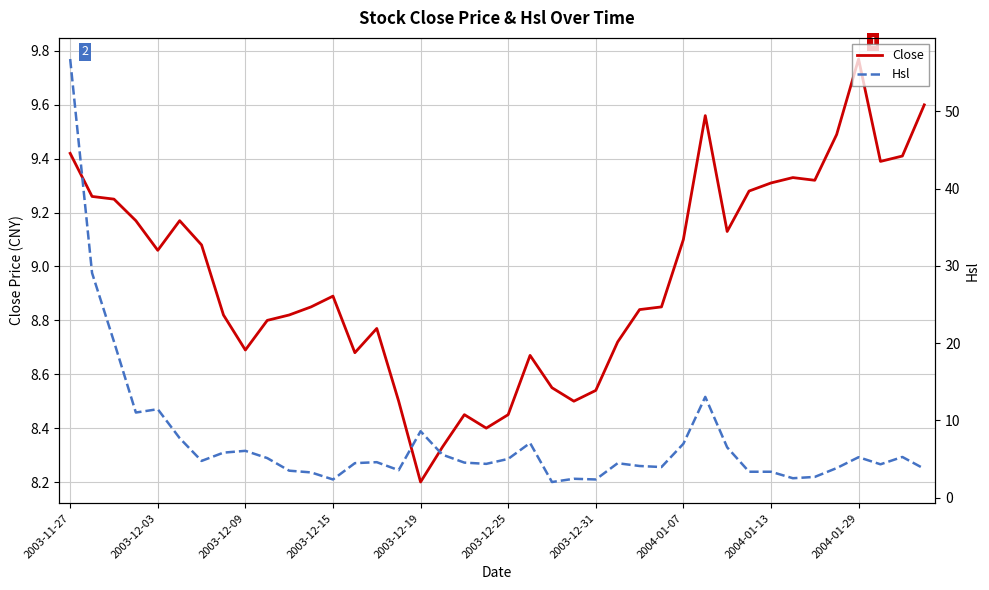

What is the difference between the Hsl values at 30 and 36?

1.3